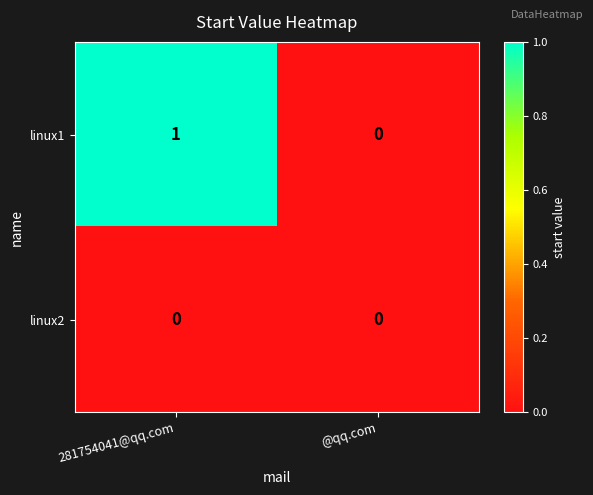

At which category is the sum across all series the highest?

281754041@qq.com